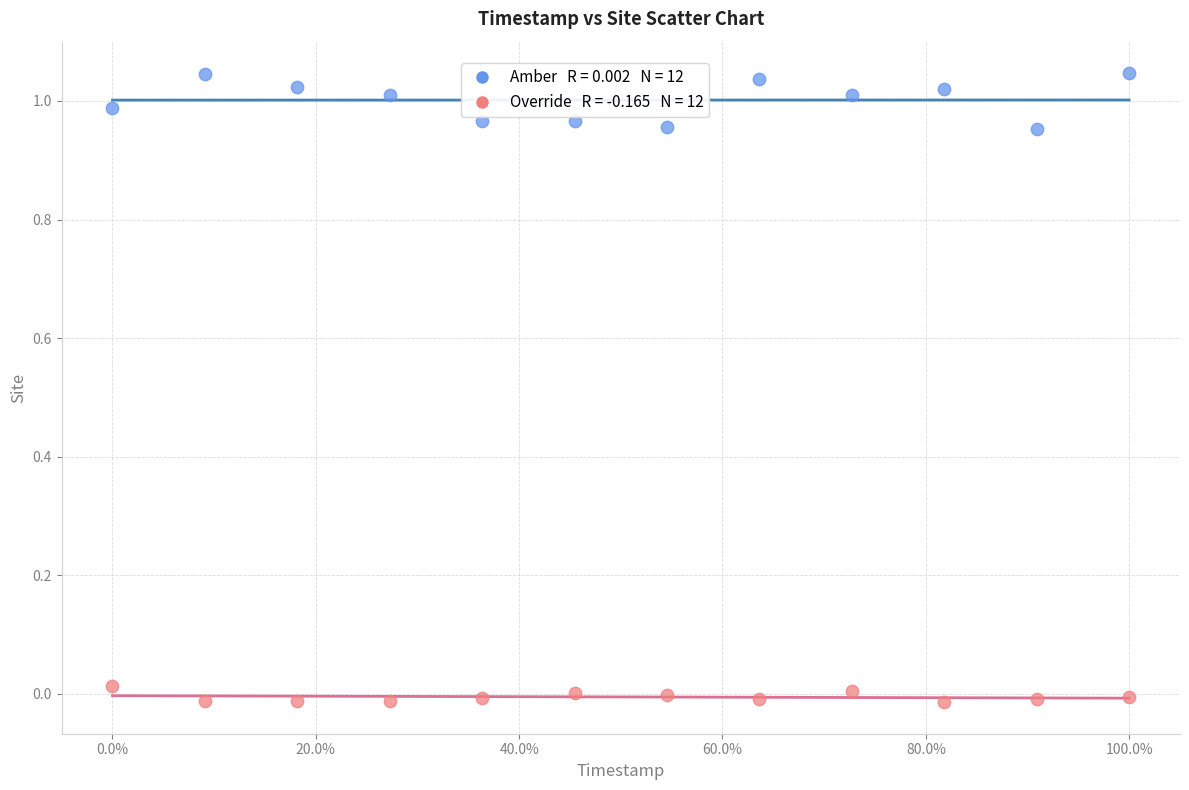

Across all data points, what is the range of Y values (max minus min)?

1.1